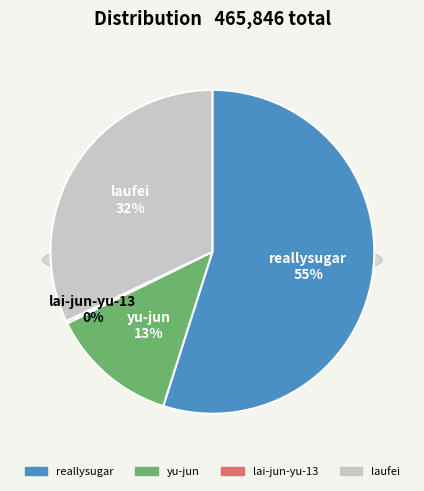

How many segments does this pie chart have?

4